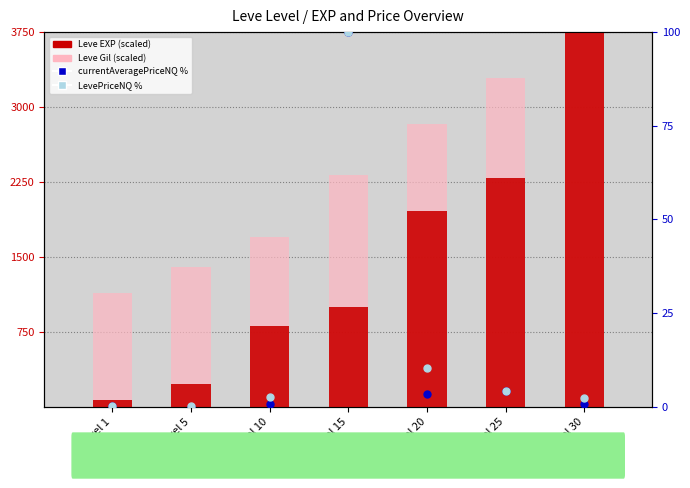

What are all the series names shown in the legend?

Leve EXP (scaled), Leve Gil (scaled), currentAveragePriceNQ (pct), LevePriceNQ (pct)